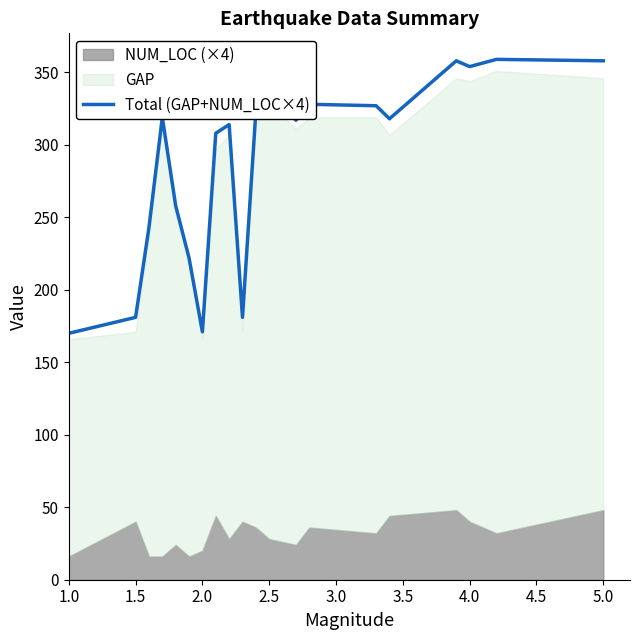

Does the chart display data point markers on the line(s)?

No